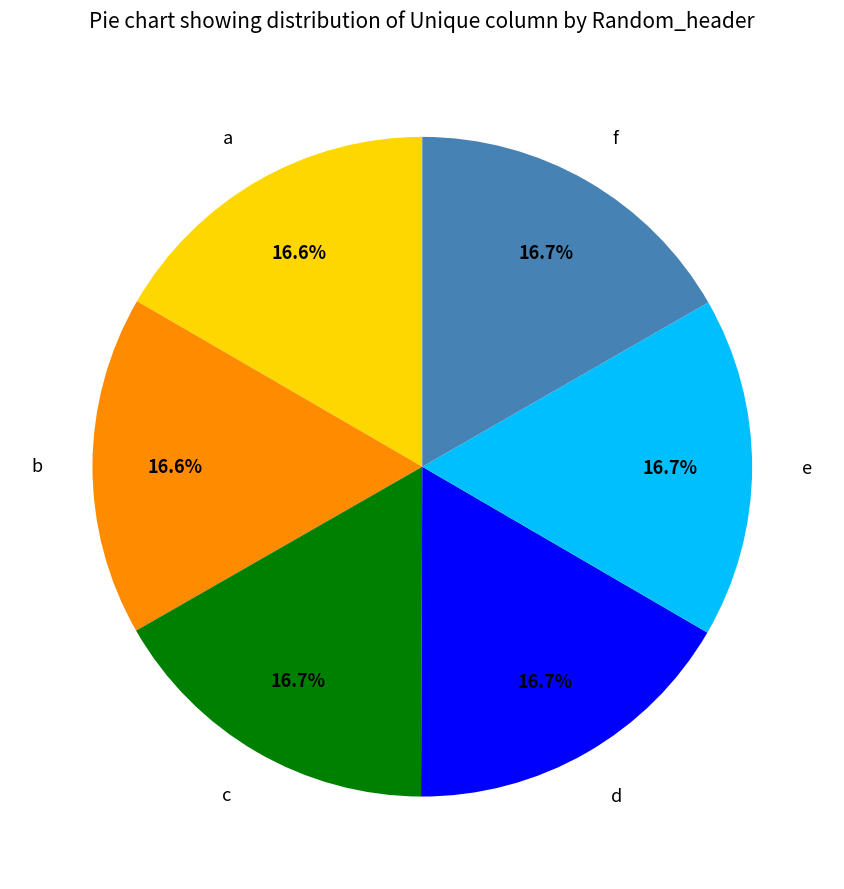

What is the ratio of the value at b to the value at d?

1.0